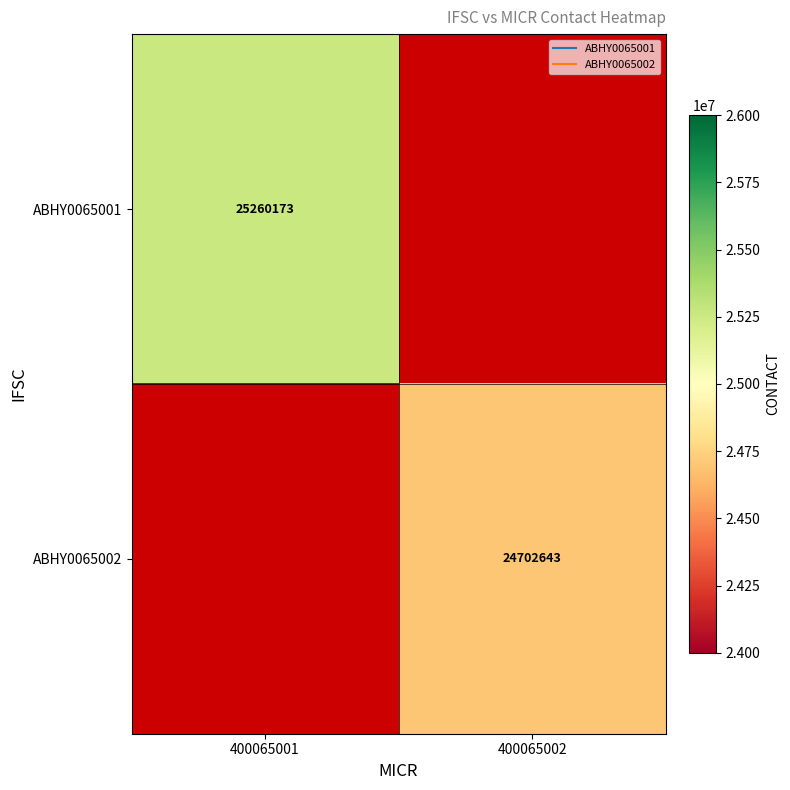

How many data points does each series have?

2